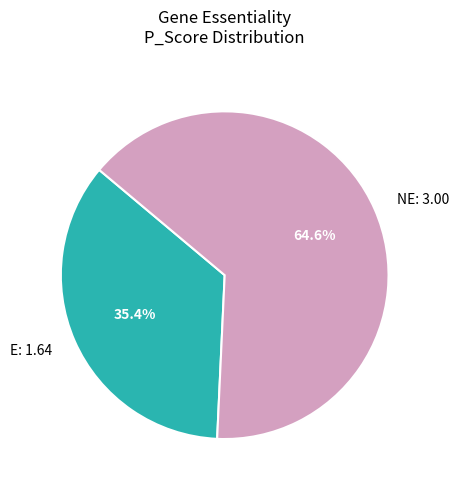

Is the sum of E and NE greater than half?

Yes